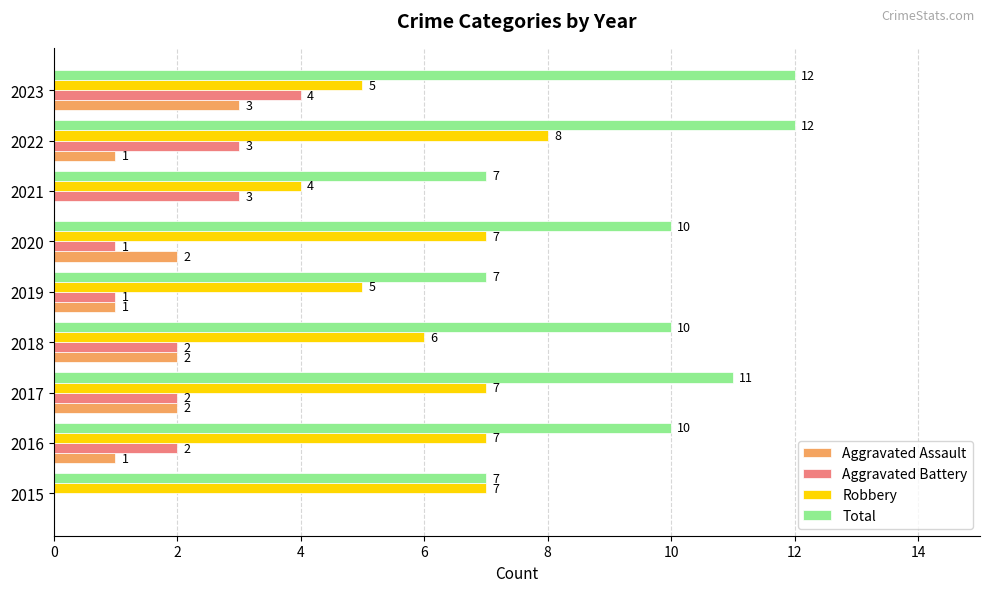

What is the sum of the Total values at 2022 and 2019?

19